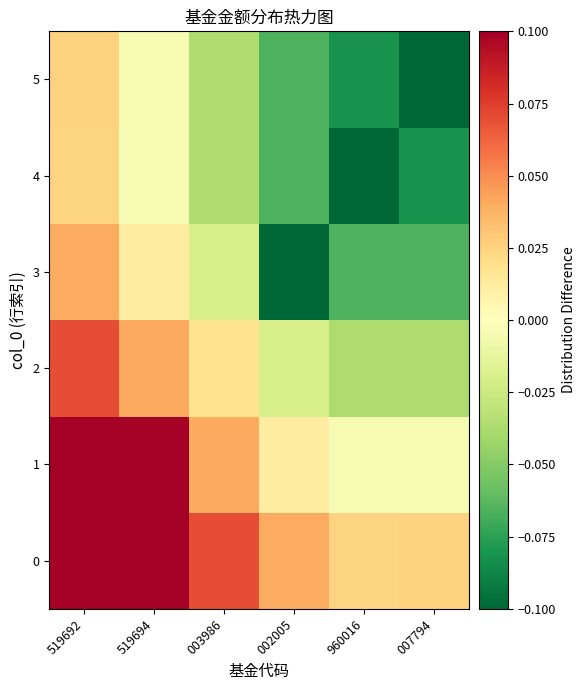

Rank the series at 519692 from highest to lowest value.

0, 1, 2, 3, 5, 4